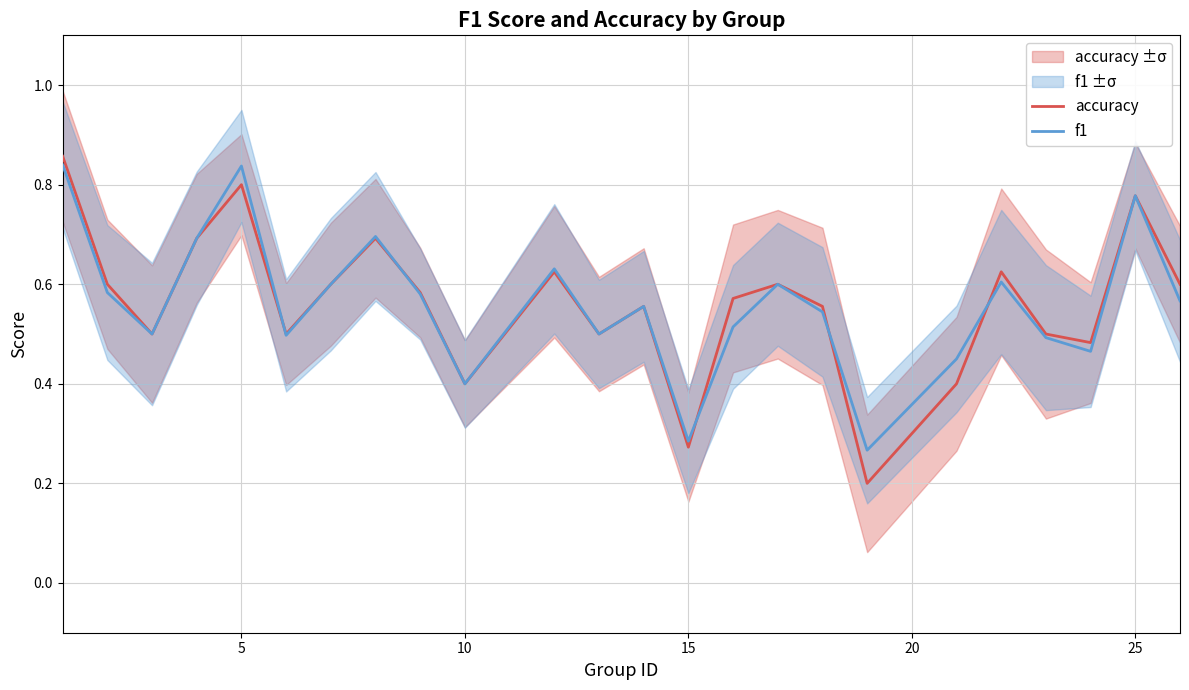

Count the number of categories in the chart.

24